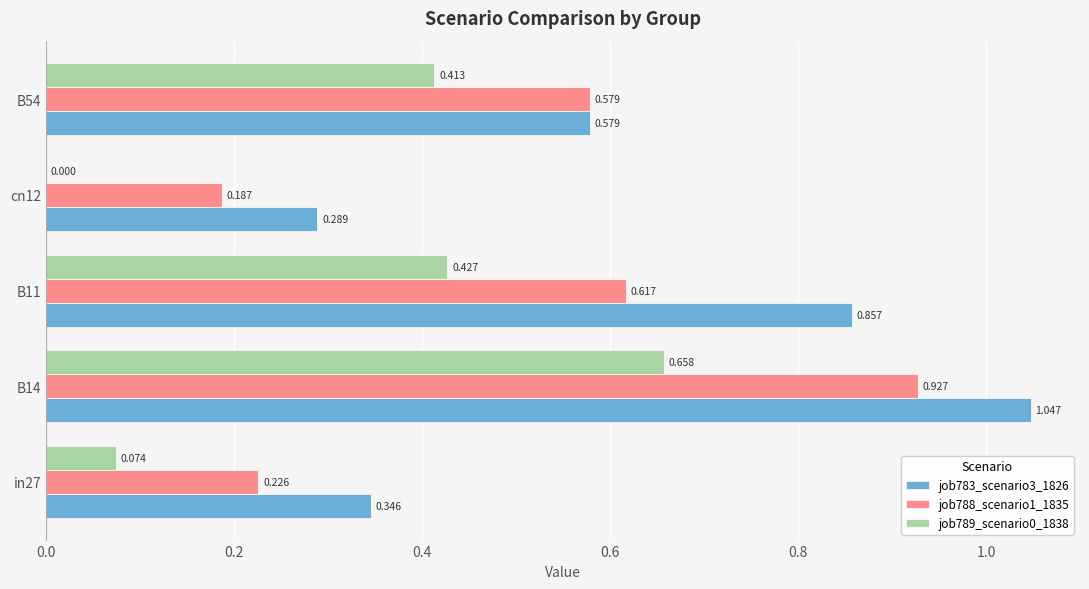

Is the value of job783_scenario3_1826 at B14 greater than the value of job789_scenario0_1838 at B11?

Yes